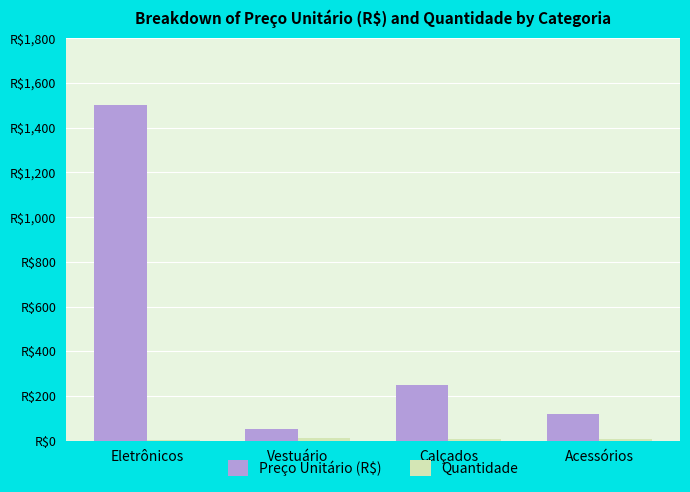

Are the bars horizontal?

No